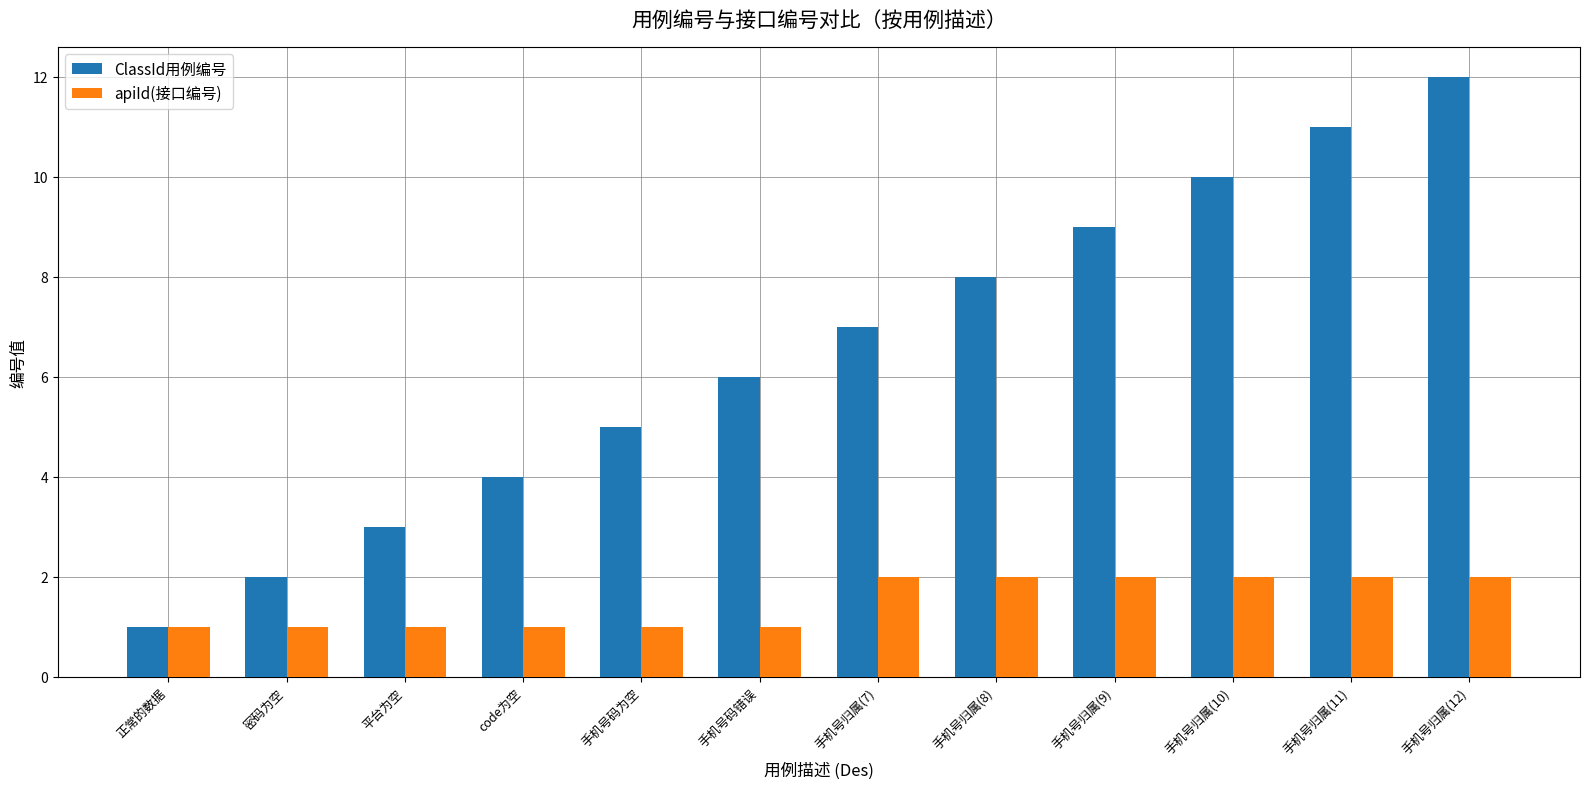

Reading left to right, extract all data points from this chart.

ClassId用例编号: 正常的数据=1	密码为空=2	平台为空=3	code为空=4	手机号码为空=5	手机号码错误=6	手机号归属(7)=7	手机号归属(8)=8	手机号归属(9)=9	手机号归属(10)=10	手机号归属(11)=11	手机号归属(12)=12
apiId(接口编号): 正常的数据=1	密码为空=1	平台为空=1	code为空=1	手机号码为空=1	手机号码错误=1	手机号归属(7)=2	手机号归属(8)=2	手机号归属(9)=2	手机号归属(10)=2	手机号归属(11)=2	手机号归属(12)=2